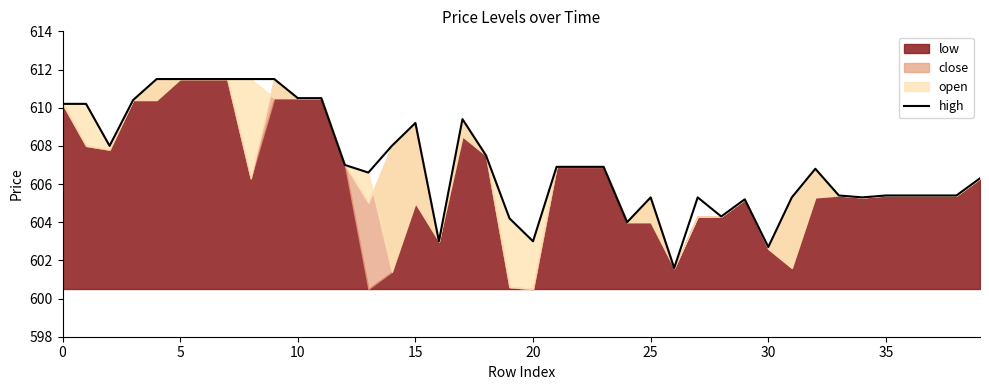

What is the label of the 22nd point from the left?

21